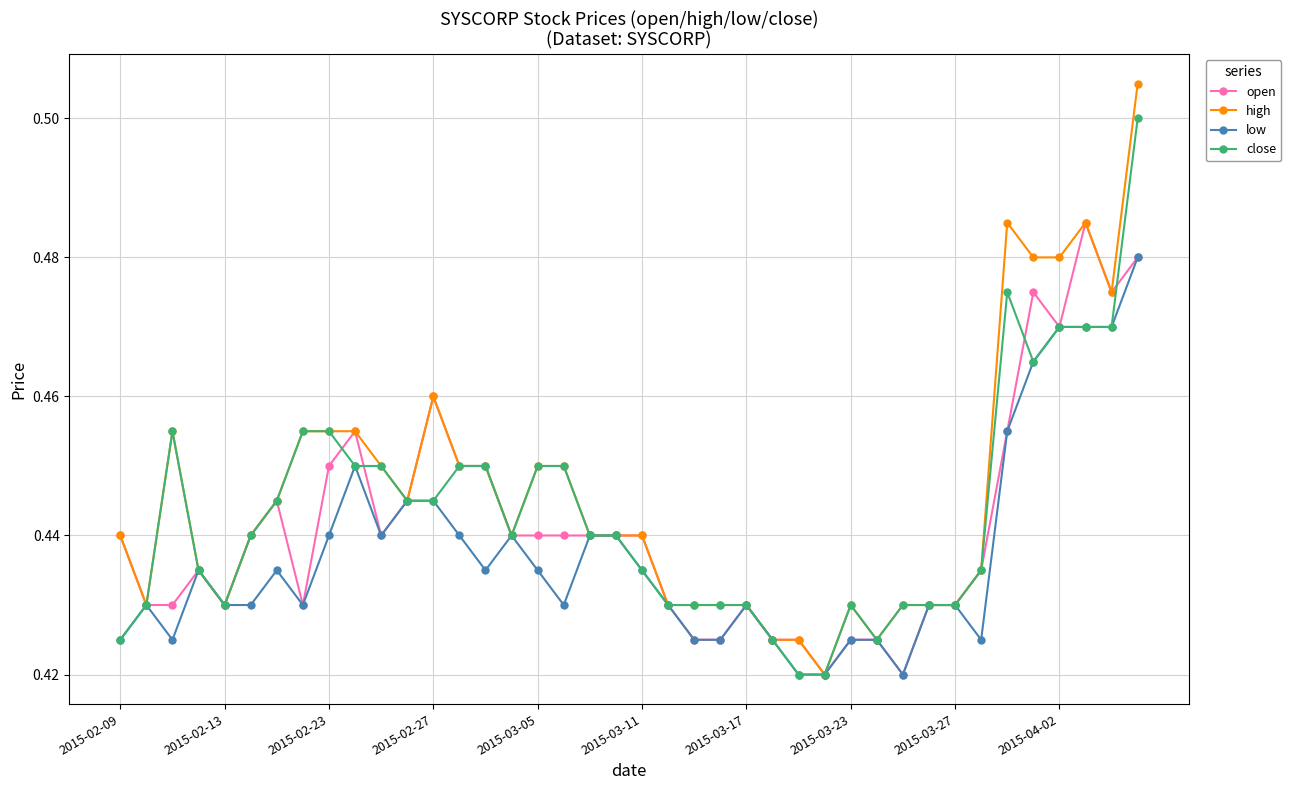

At how many categories does at least one series exceed 0?

40